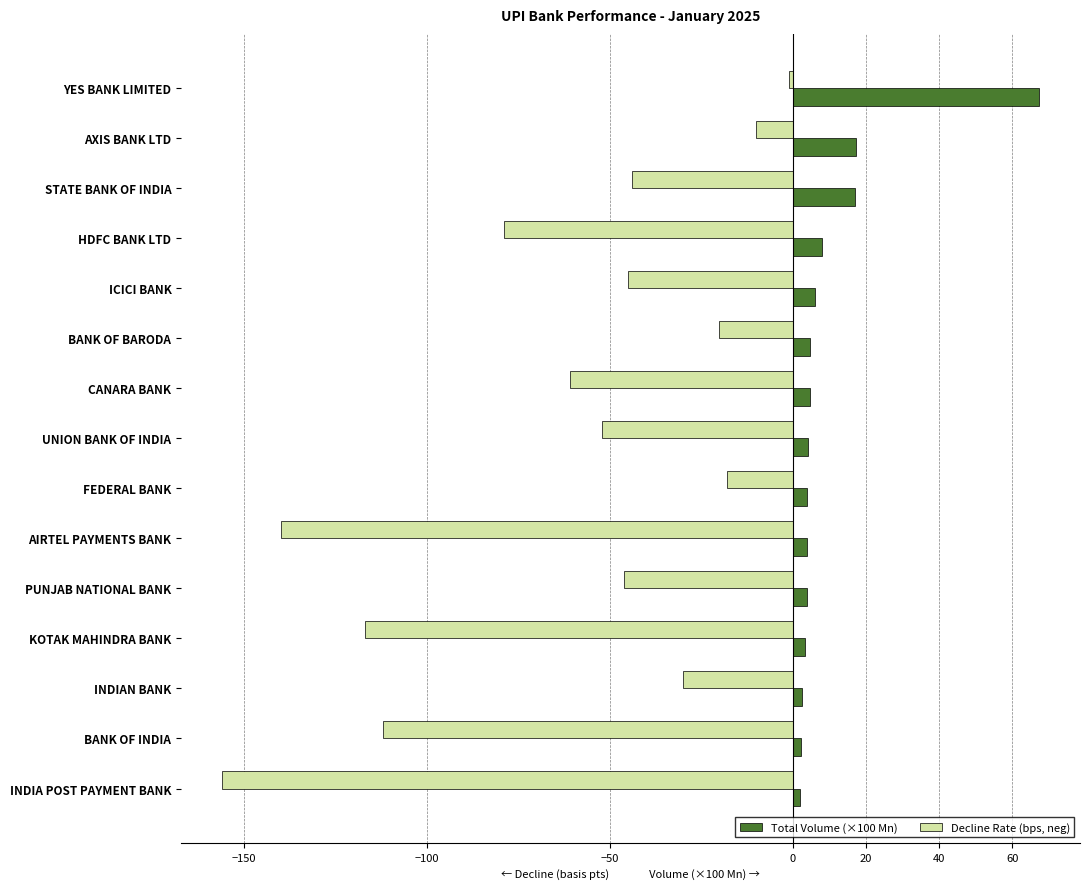

Is it true that Decline Rate (bps, neg) equals -28.3 at BANK OF BARODA?

False